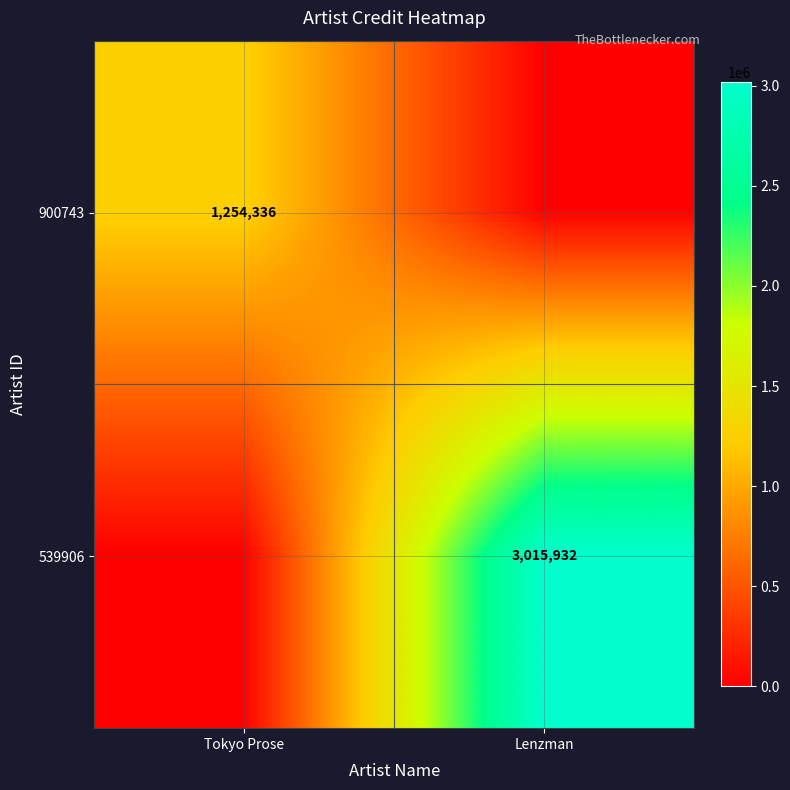

The value of 539906 at Lenzman is 3015932. True or false?

True